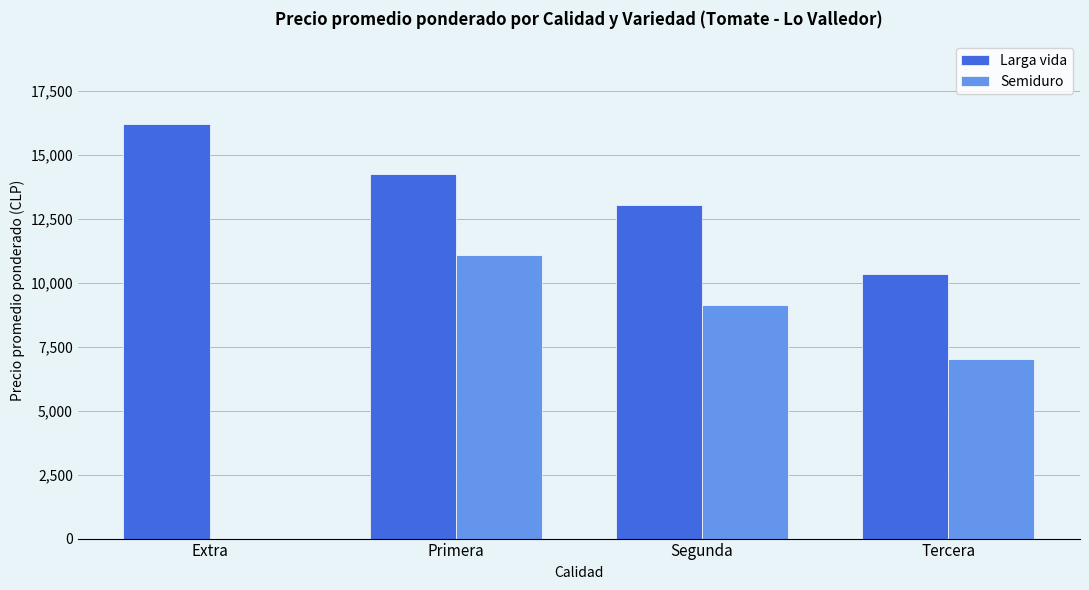

Which series has the largest range (max minus min)?

Semiduro